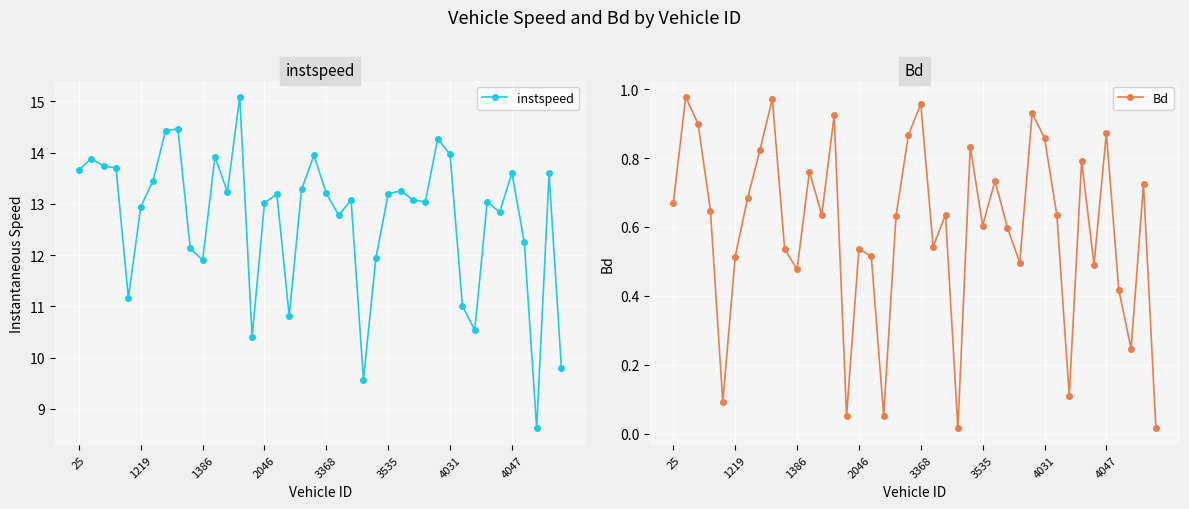

The value of instspeed at 1386 is 11.9. True or false?

True